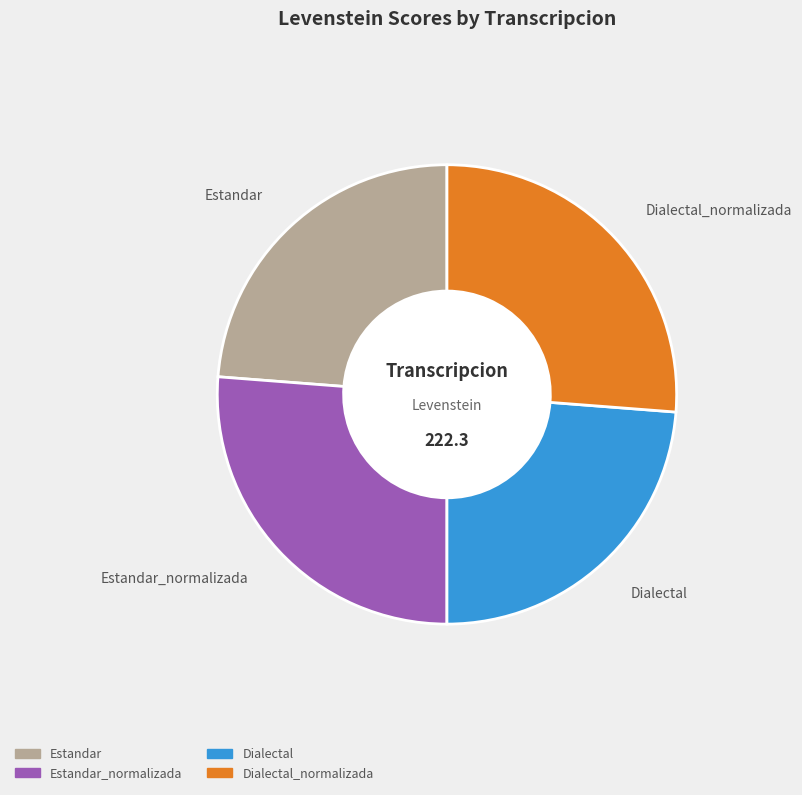

Is there any slice that represents more than half of the pie?

No